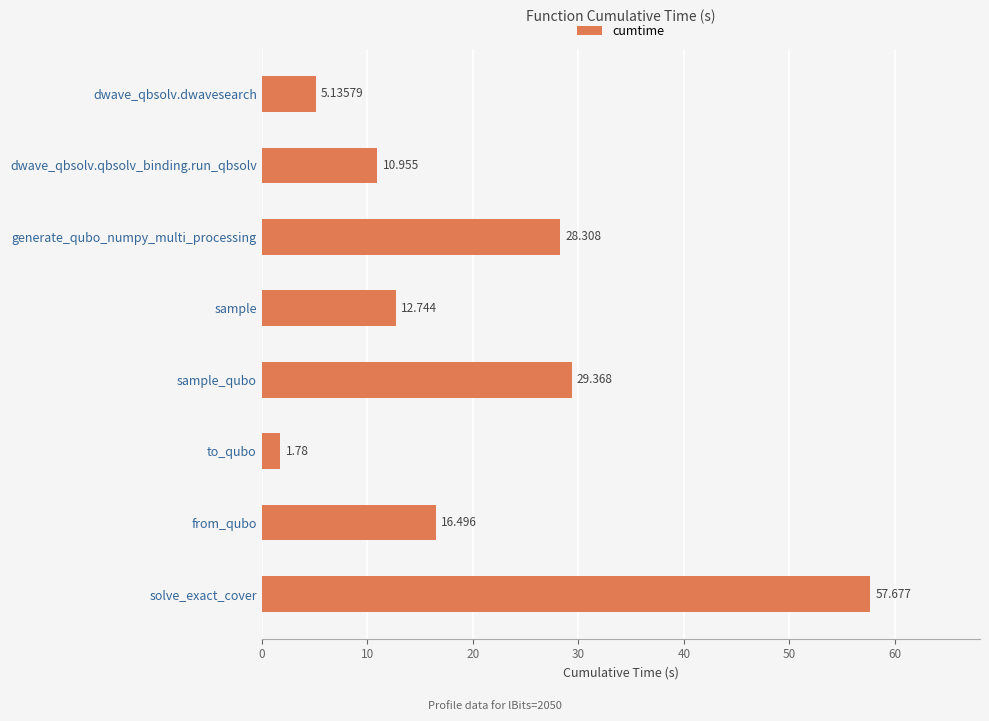

Which has a higher value, generate_qubo_numpy_multi_processing or solve_exact_cover?

solve_exact_cover